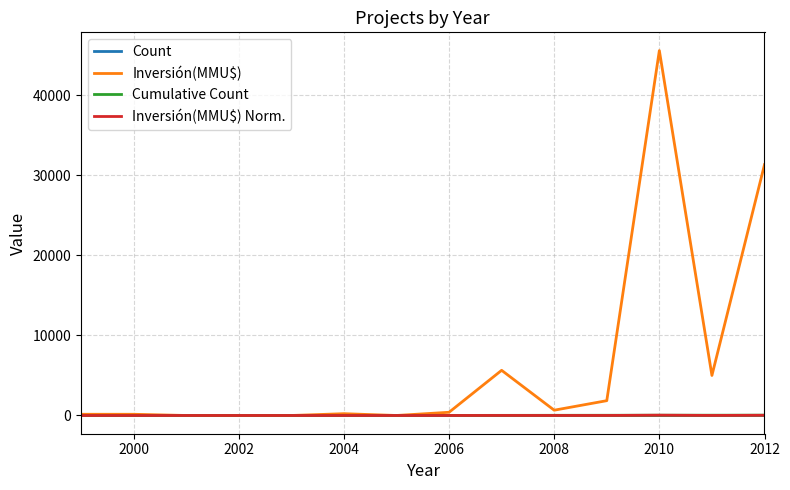

Which series has the largest total across all categories?

Inversión(MMU$)